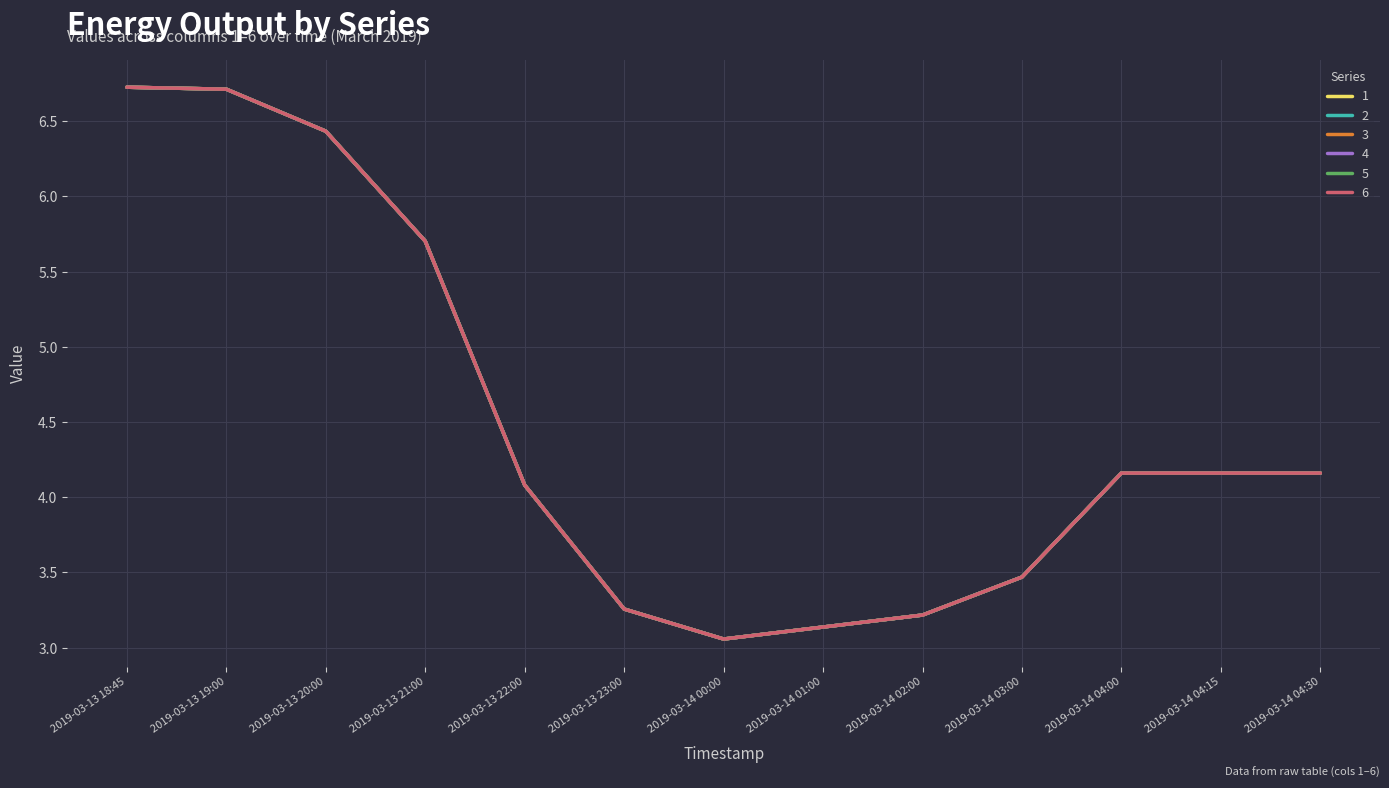

What position from the right is 2019-03-13 19:00?

12